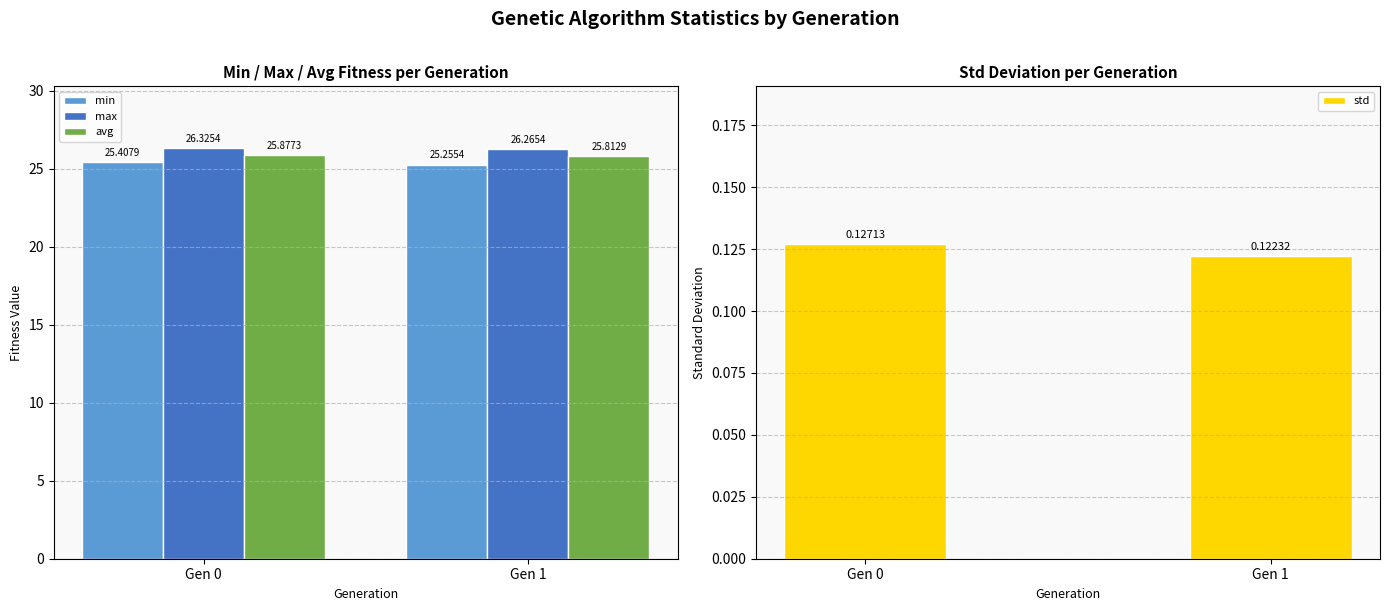

Are the bars horizontal?

No